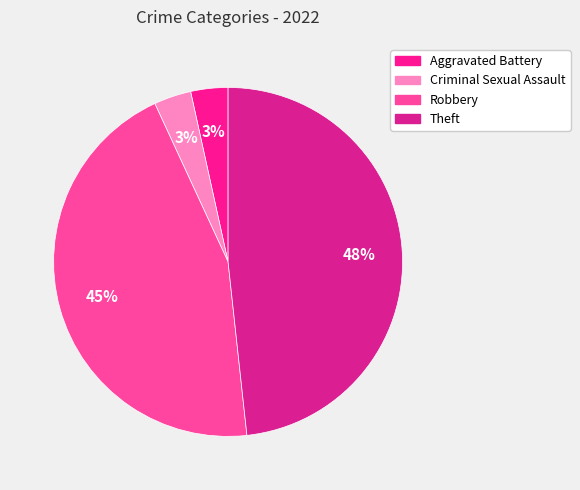

Which category has the biggest portion of the pie?

Theft